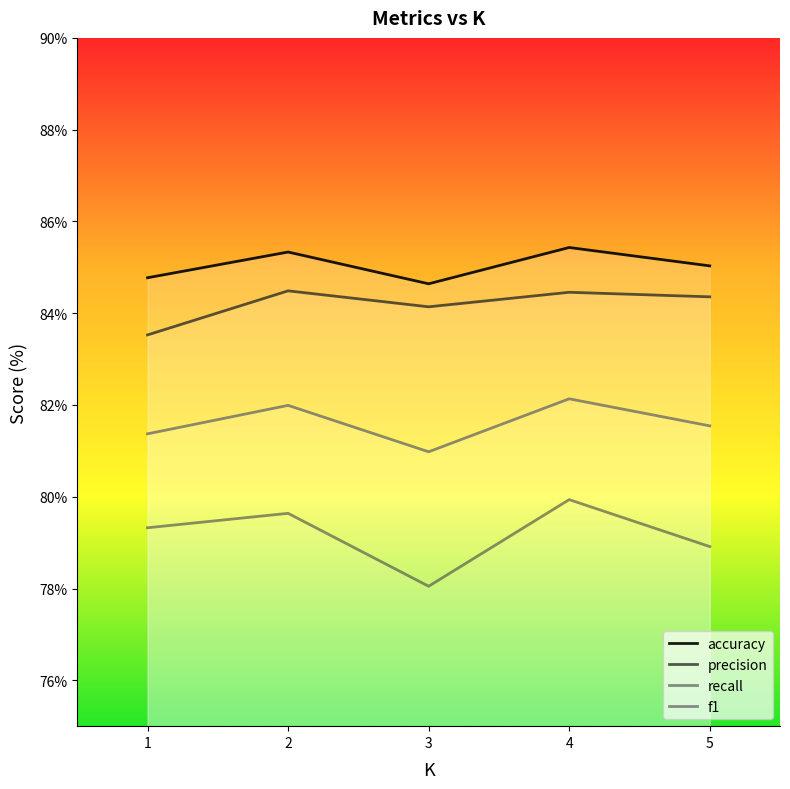

At how many categories does at least one series exceed 80?

5